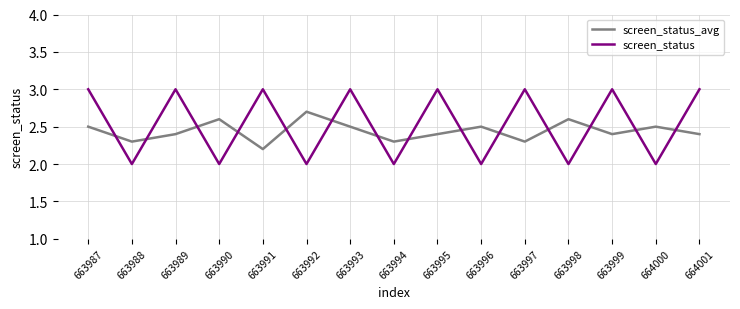

True or false: screen_status_avg has more than 0 points higher than both neighbors.

True